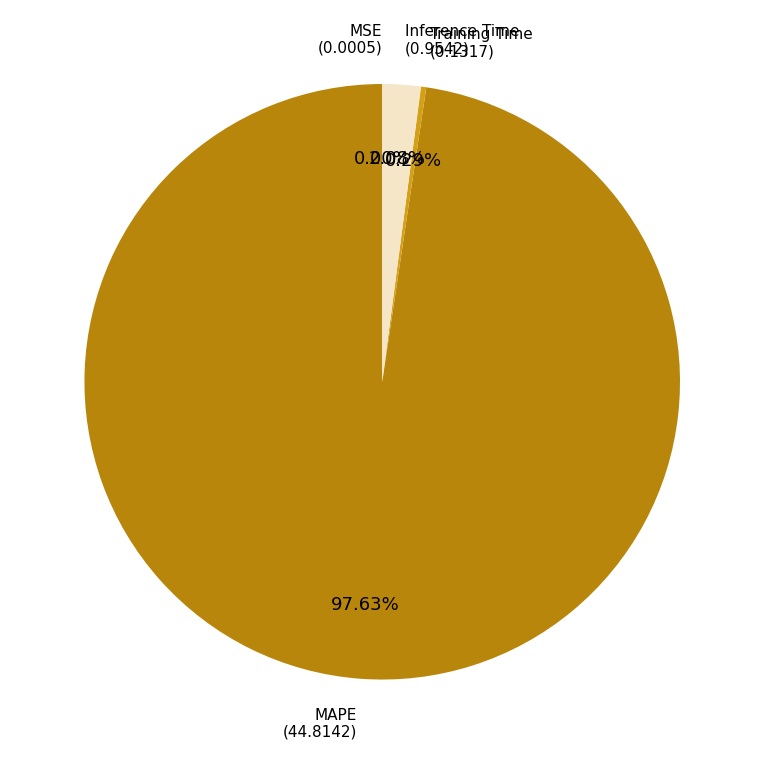

Is there a majority slice in this chart?

Yes